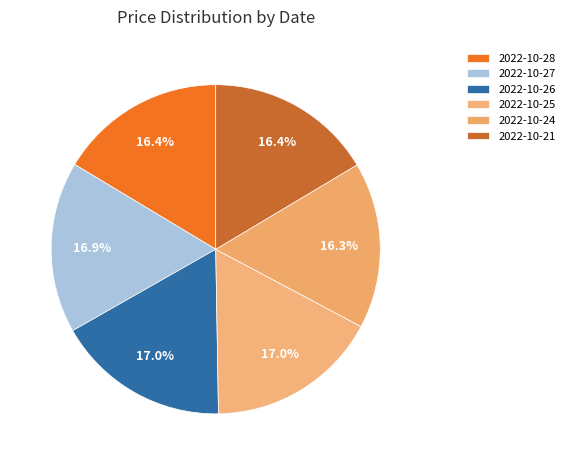

Which has a higher value, 2022-10-21 or 2022-10-28?

2022-10-21